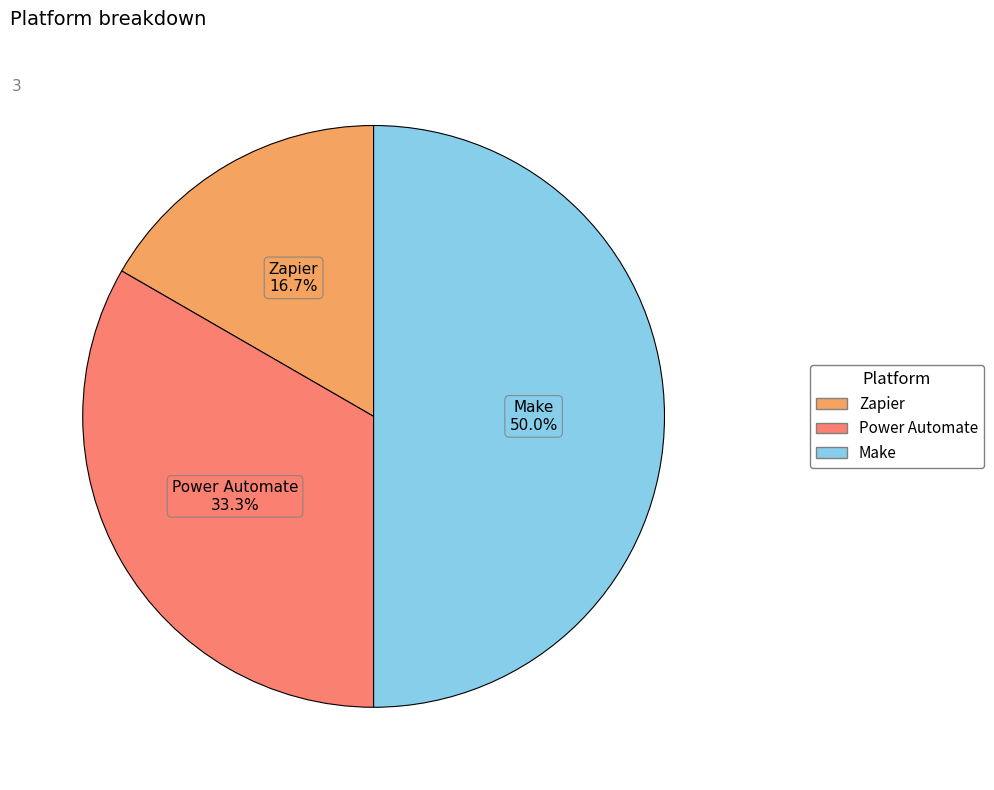

Does Power Automate account for over 50% of the chart?

No